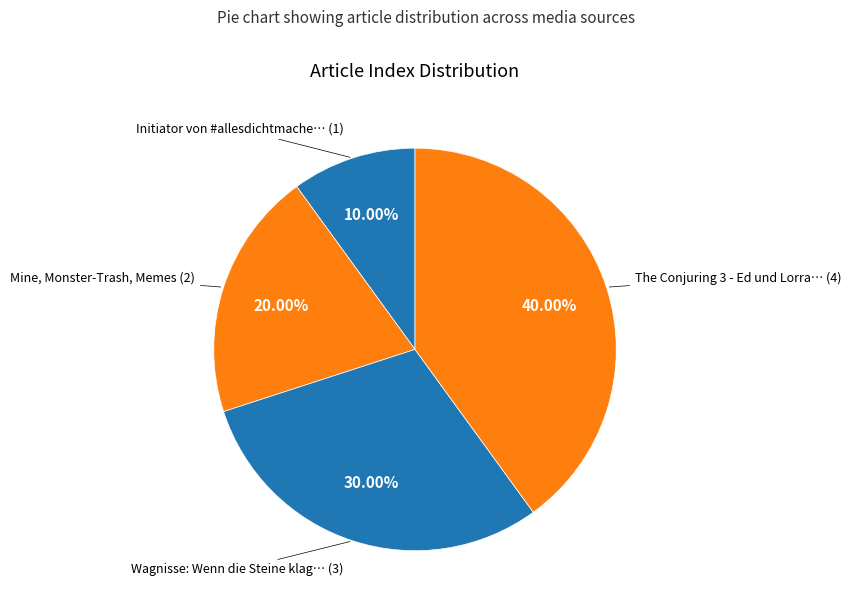

Which slice is the smallest?

Initiator von #allesdichtmachen